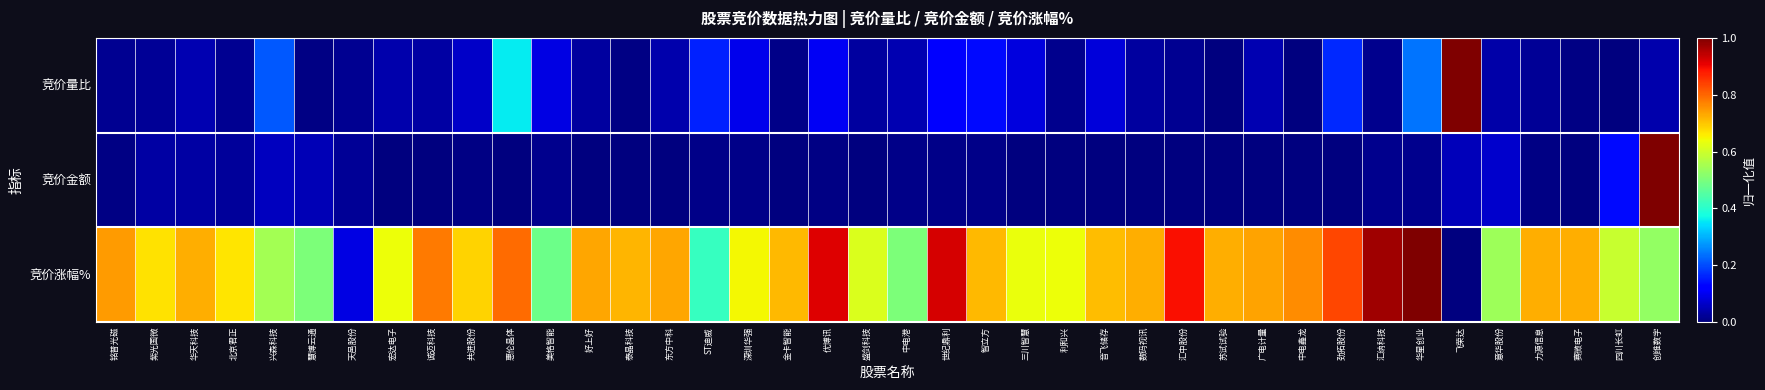

At how many categories does at least one series exceed 0?

40